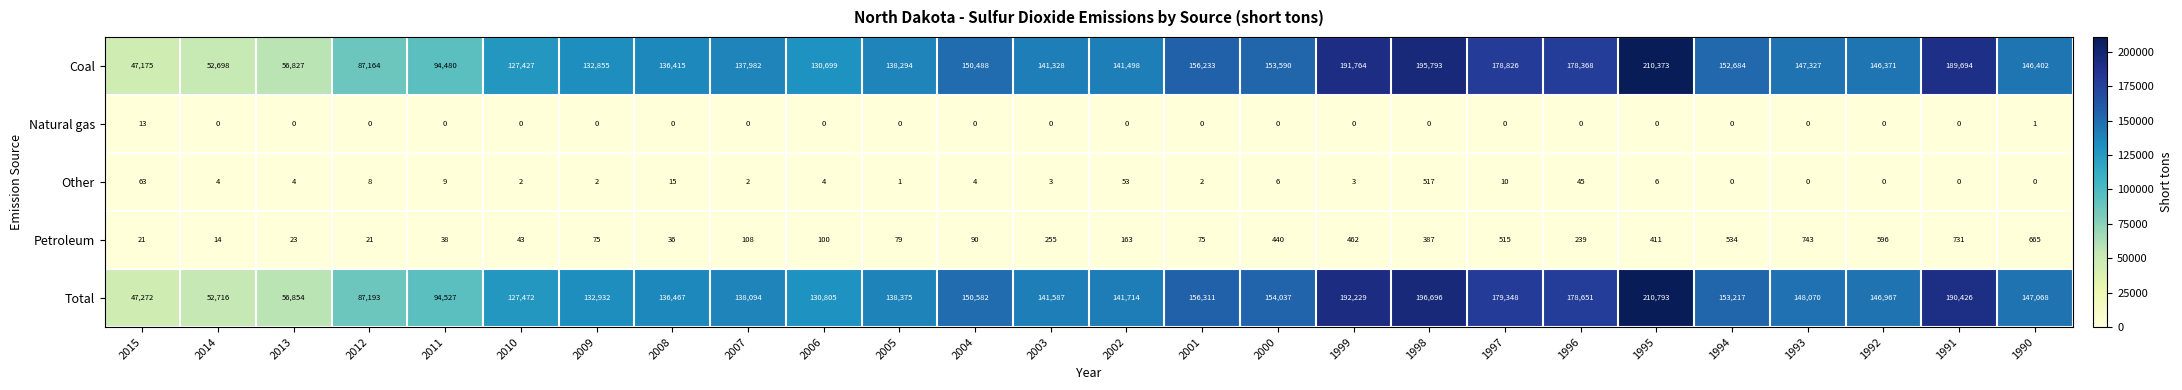

What is the sum of the Coal values at 2001 and 1996?

334601